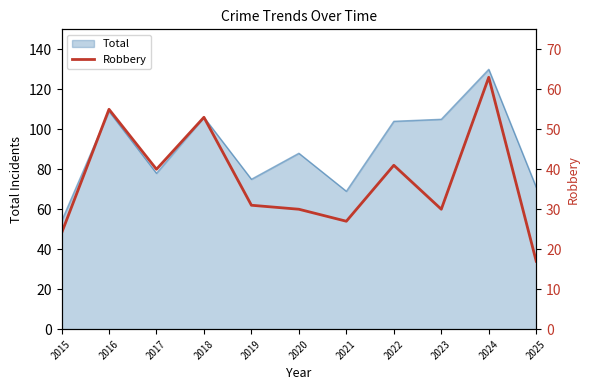

At which label is the value closest to 40?

2017